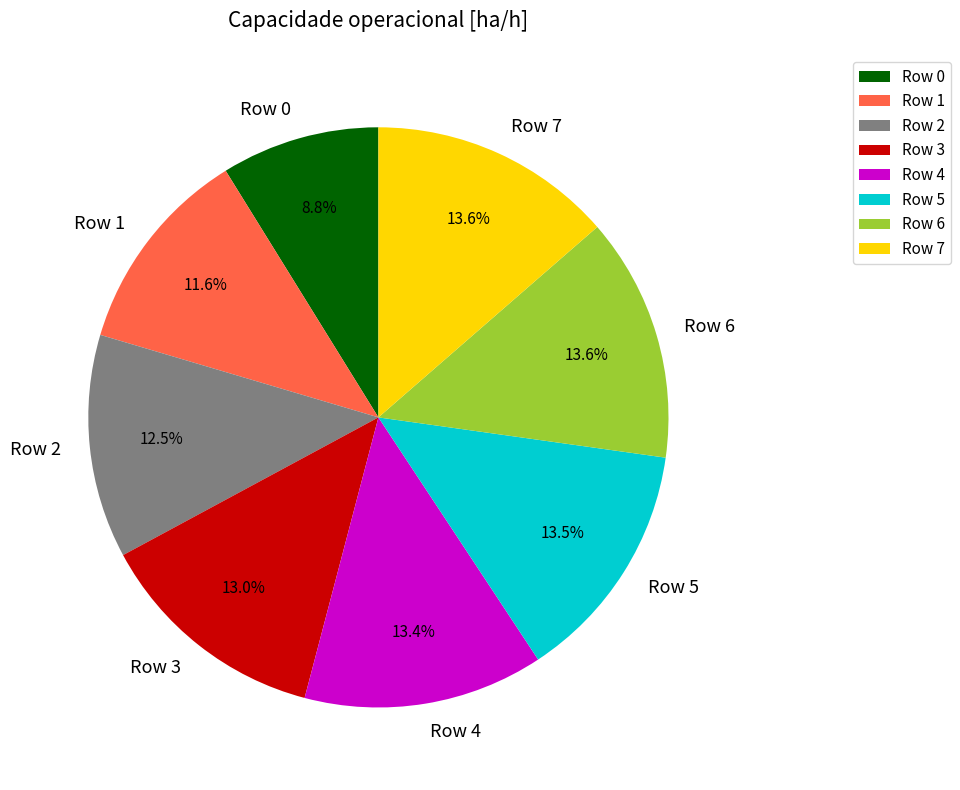

How many slices are in this pie chart?

8